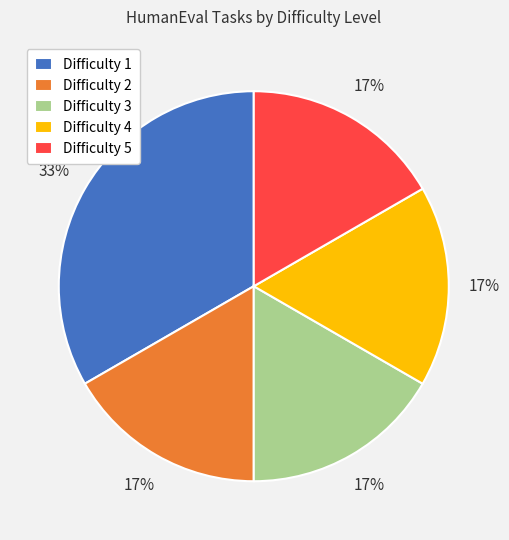

What is the largest slice in the pie chart?

Difficulty 1